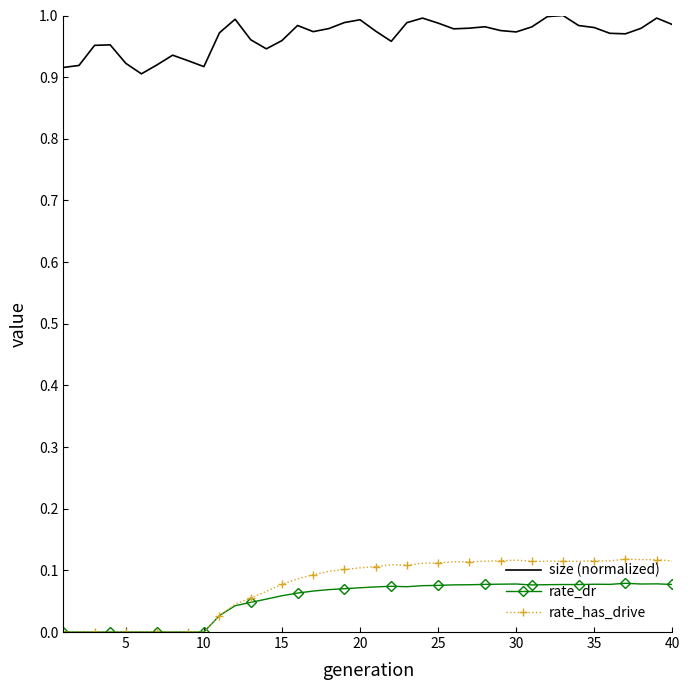

True or false: rate_dr and size (normalized) intersect in this chart.

False